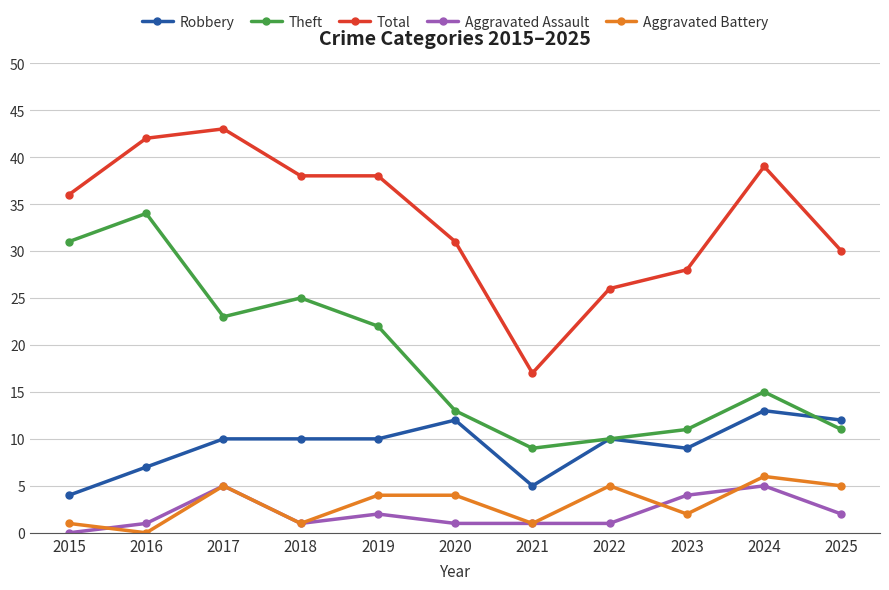

Which label corresponds to the largest value in the chart?

2017